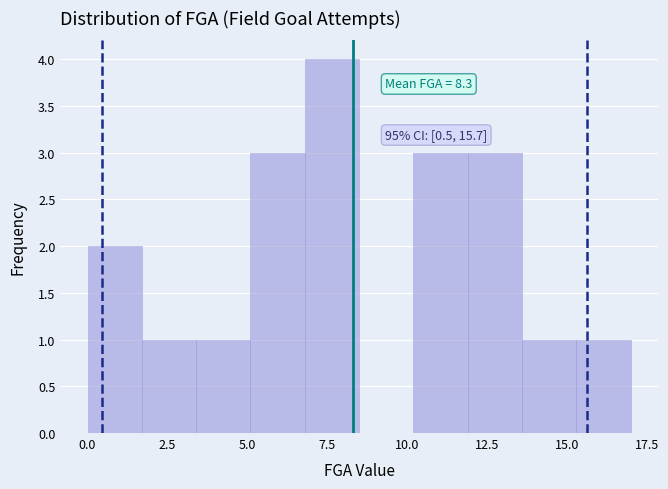

Read against the x-axis, roughly where is the centre of the tallest bar?

7.5